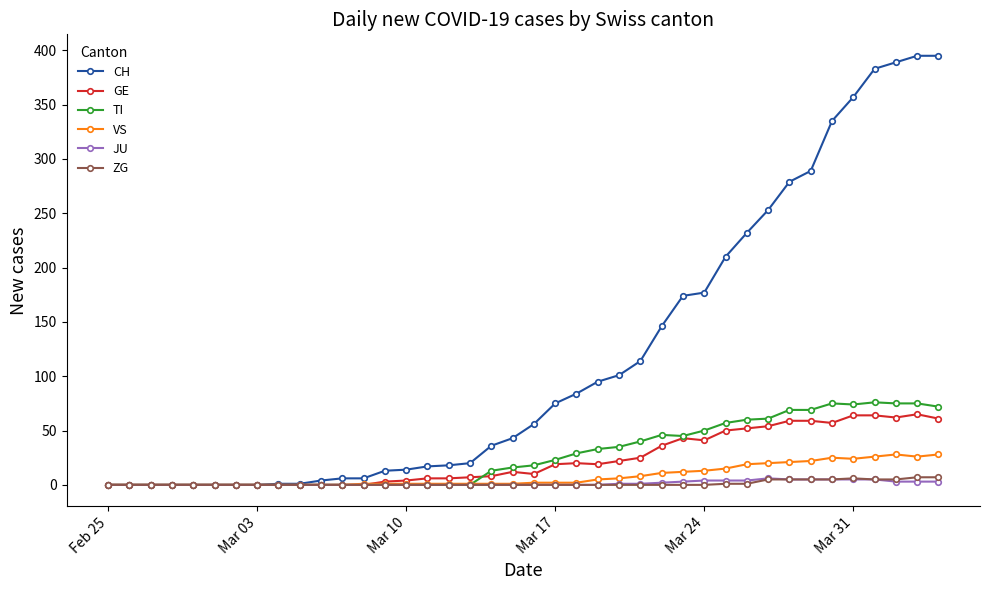

What is the average value of the ZG series?

1